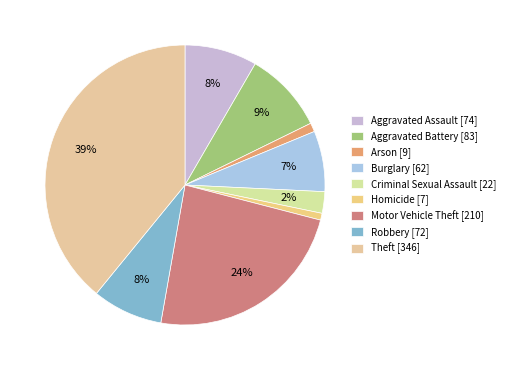

The Aggravated Assault slice represents 23% of the pie. True or false?

False